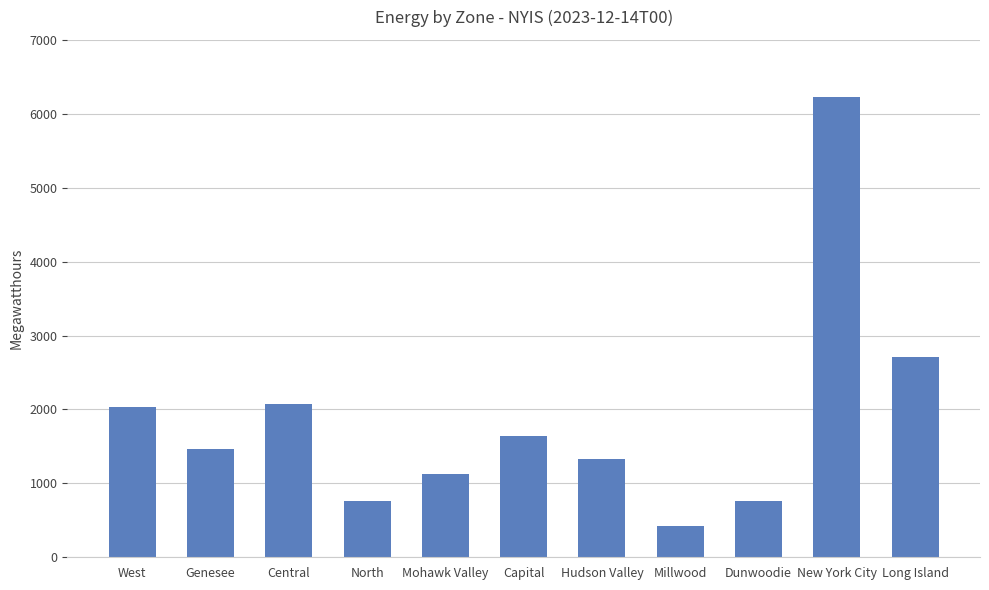

Is it true that the value at Mohawk Valley is 372?

False